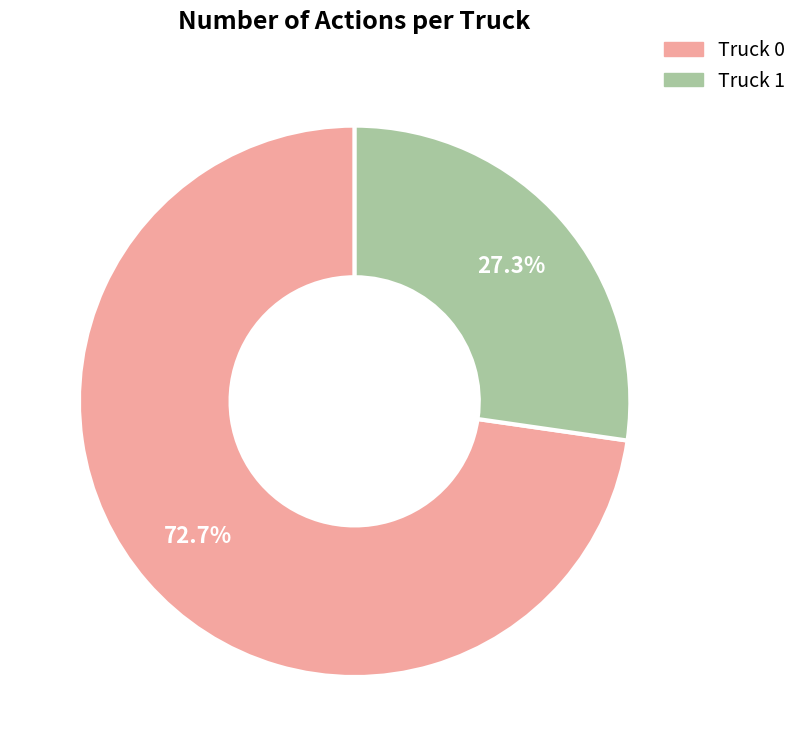

Which has a higher value, Truck 0 or Truck 1?

Truck 0